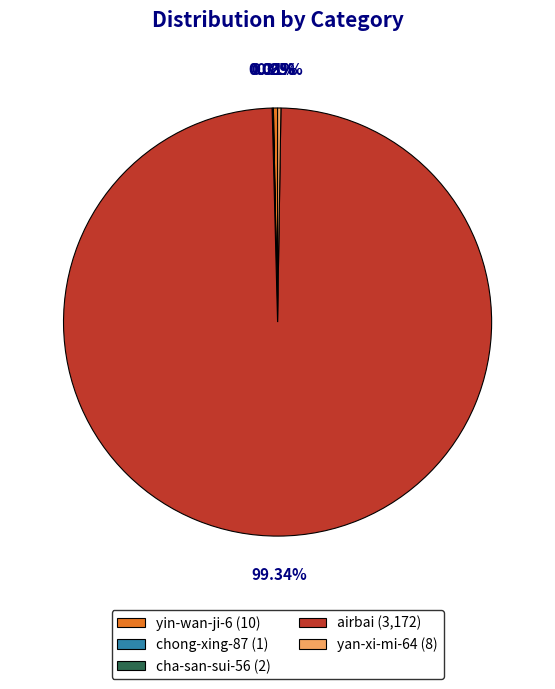

Does any single category account for the majority?

Yes